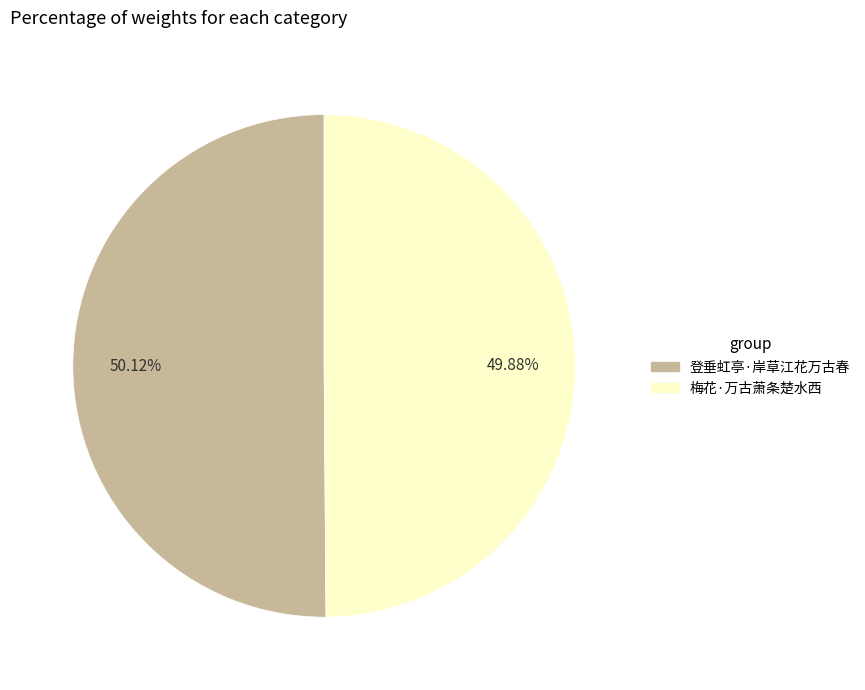

What is the ratio of the value at 梅花·万古萧条楚水西 to the value at 登垂虹亭·岸草江花万古春?

1.0